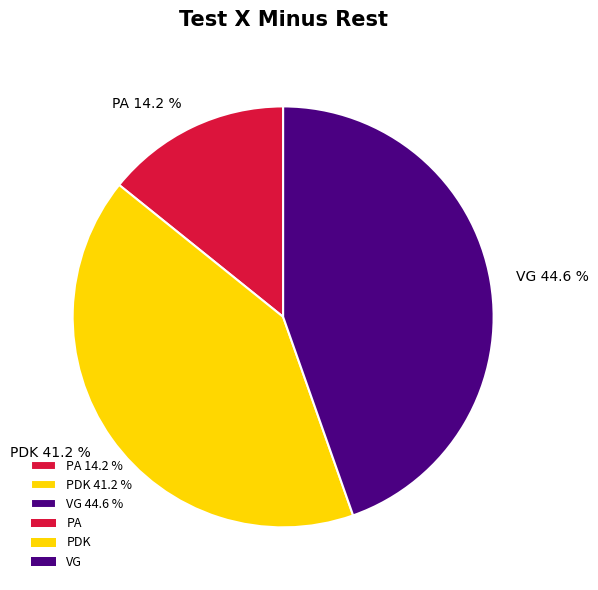

How many slices are in this pie chart?

3